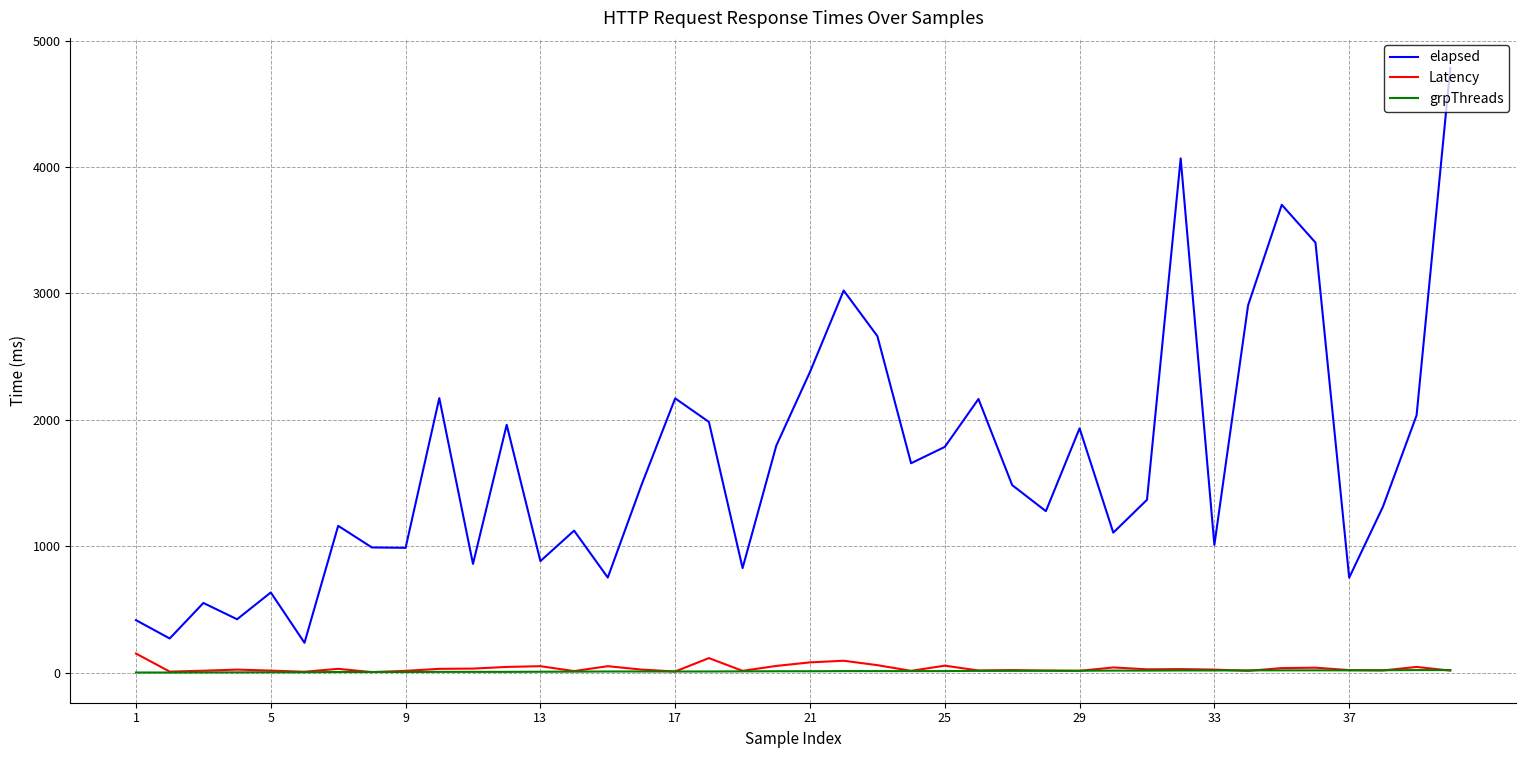

Which series has the largest range (max minus min)?

elapsed